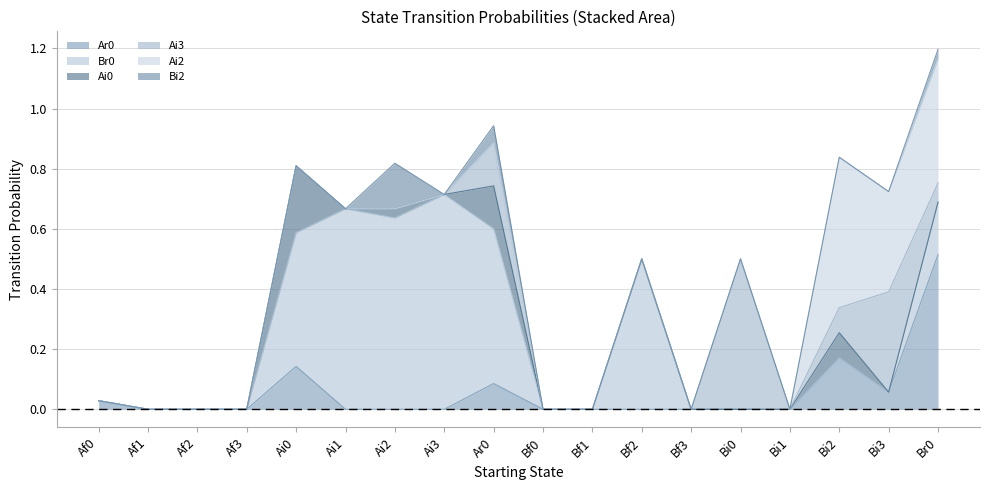

At which category is the sum across all series the highest?

Br0